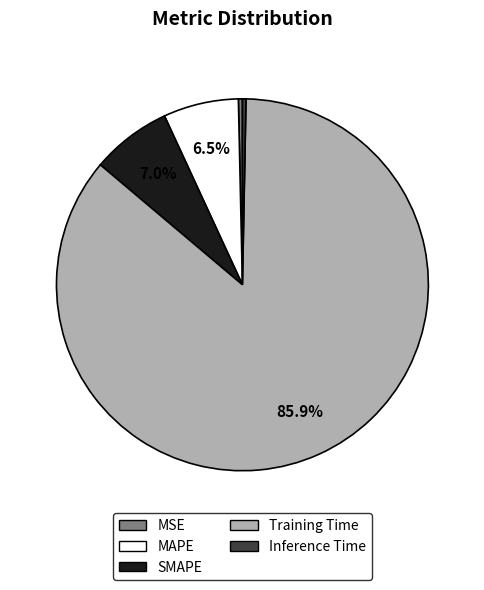

To the nearest percent, what is the difference between the largest and smallest slice percentages?

86%